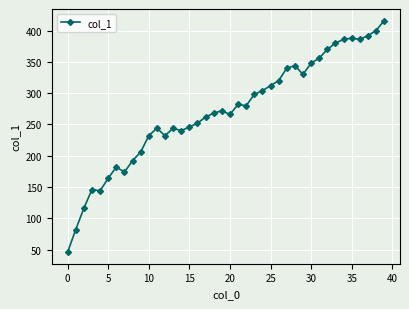

What is the value of the 35th point from the left?

386